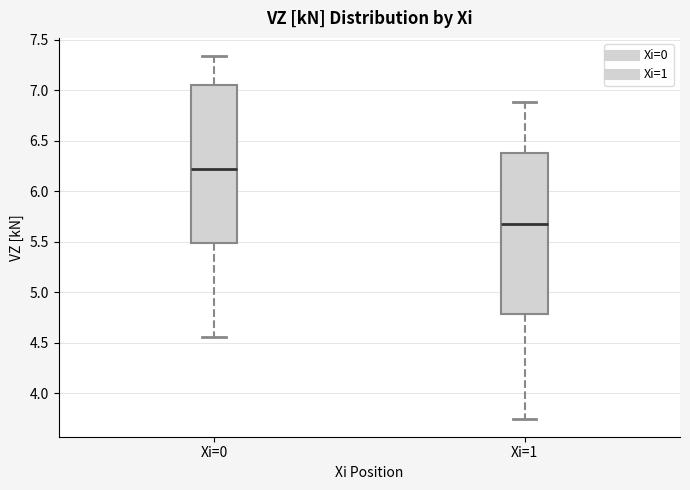

Which box has the highest median line?

Xi=0